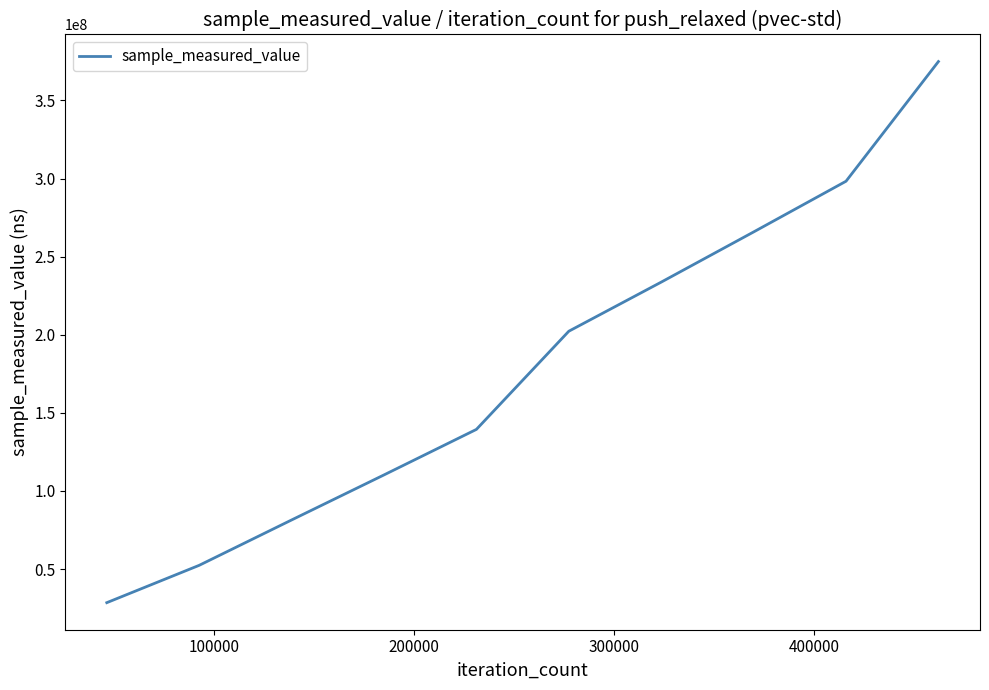

How many lines are shown in the chart?

1